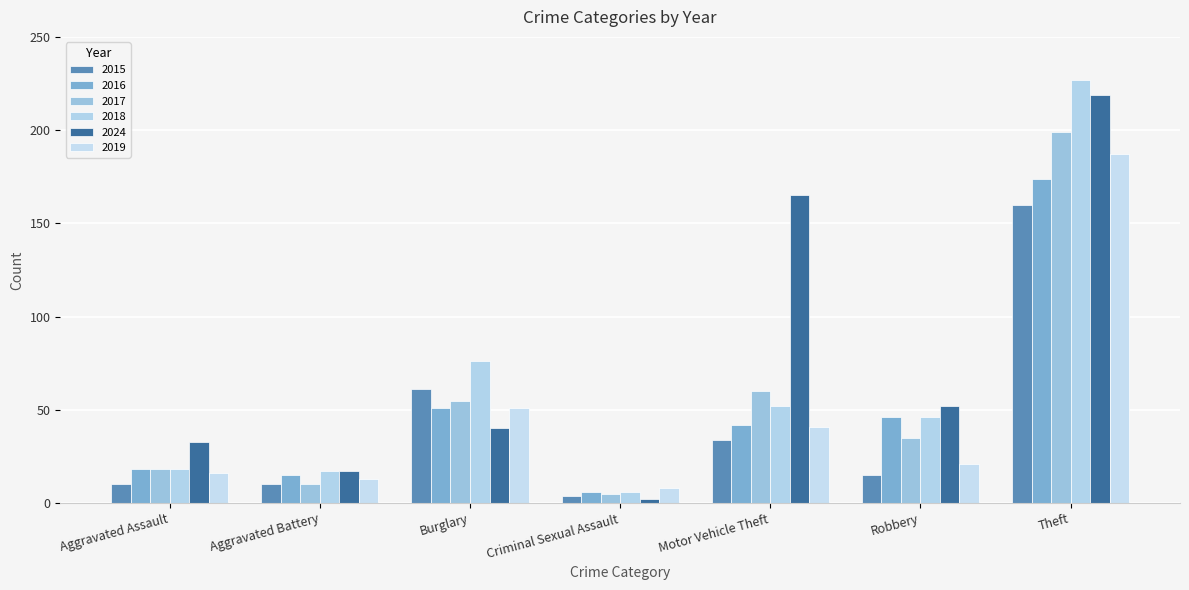

Reading right to left, extract all data points from this chart.

2015: Theft=160	Robbery=15	Motor Vehicle Theft=34	Criminal Sexual Assault=4	Burglary=61	Aggravated Battery=10	Aggravated Assault=10
2016: Theft=174	Robbery=46	Motor Vehicle Theft=42	Criminal Sexual Assault=6	Burglary=51	Aggravated Battery=15	Aggravated Assault=18
2017: Theft=199	Robbery=35	Motor Vehicle Theft=60	Criminal Sexual Assault=5	Burglary=55	Aggravated Battery=10	Aggravated Assault=18
2018: Theft=227	Robbery=46	Motor Vehicle Theft=52	Criminal Sexual Assault=6	Burglary=76	Aggravated Battery=17	Aggravated Assault=18
2024: Theft=219	Robbery=52	Motor Vehicle Theft=165	Criminal Sexual Assault=2	Burglary=40	Aggravated Battery=17	Aggravated Assault=33
2019: Theft=187	Robbery=21	Motor Vehicle Theft=41	Criminal Sexual Assault=8	Burglary=51	Aggravated Battery=13	Aggravated Assault=16